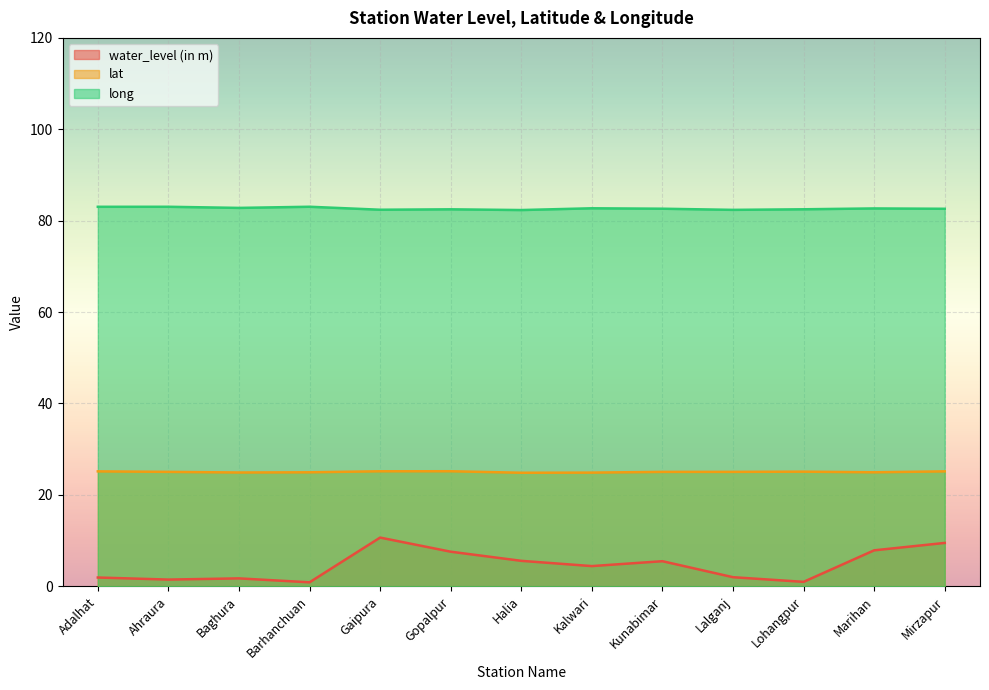

Reading left to right, transcribe all the data shown in this chart.

water_level (in m): 1.9	1.4	1.7	0.8	10.6	7.5	5.5	4.4	5.5	2.0	0.9	7.8	9.5
lat: 25.1	25.0	24.9	24.9	25.2	25.2	24.8	24.9	25.0	25.0	25.1	24.9	25.1
long: 83.0	83.0	82.8	83.0	82.4	82.5	82.3	82.7	82.6	82.4	82.5	82.7	82.6